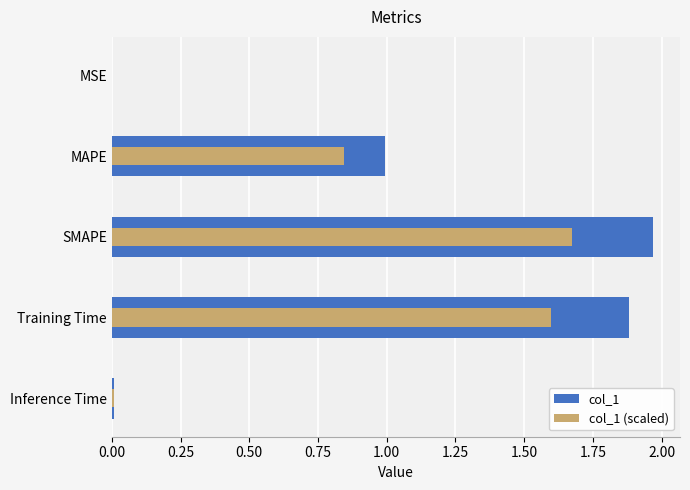

What are all the series names shown in the legend?

col_1, col_1 (scaled)